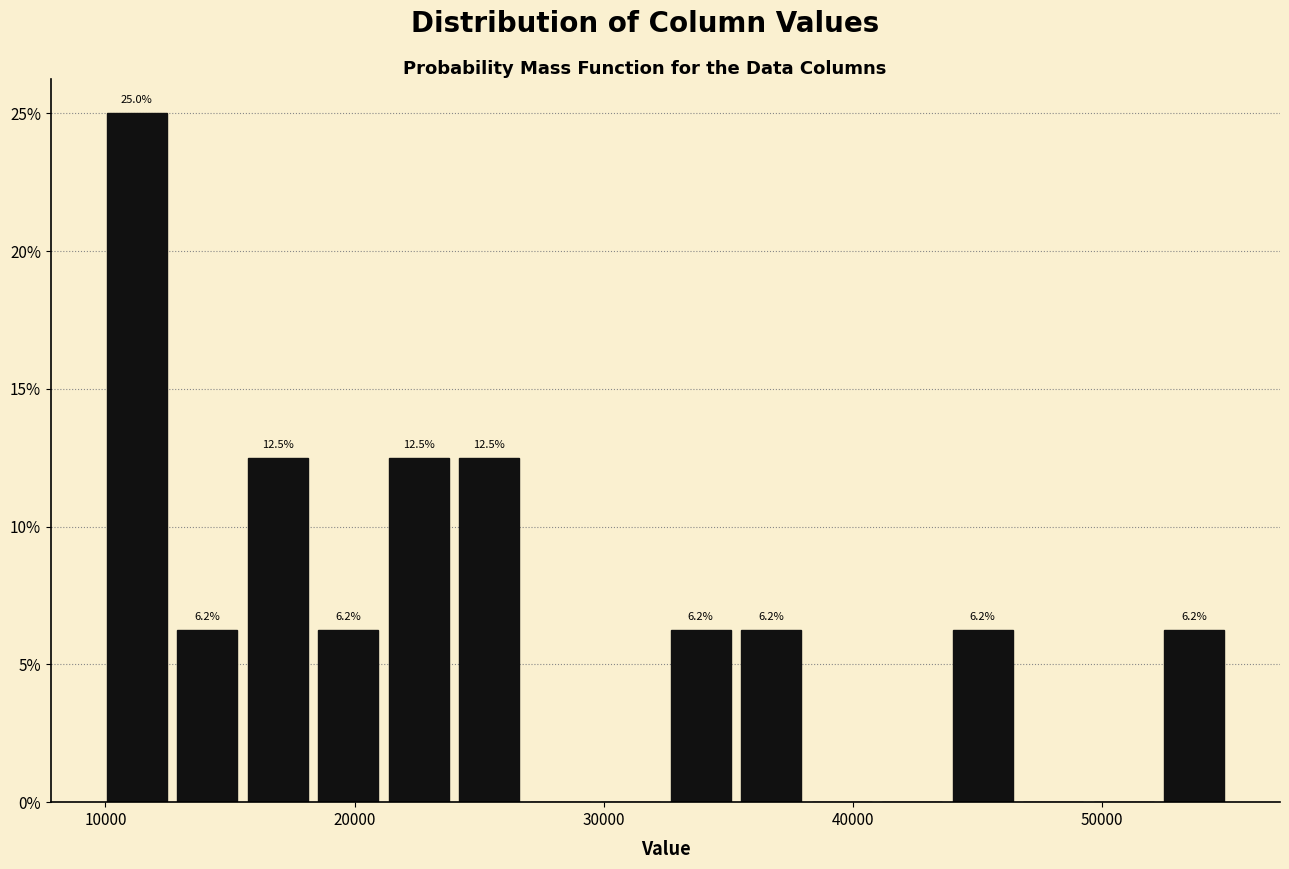

Read against the x-axis, roughly where is the centre of the tallest bar?

11000